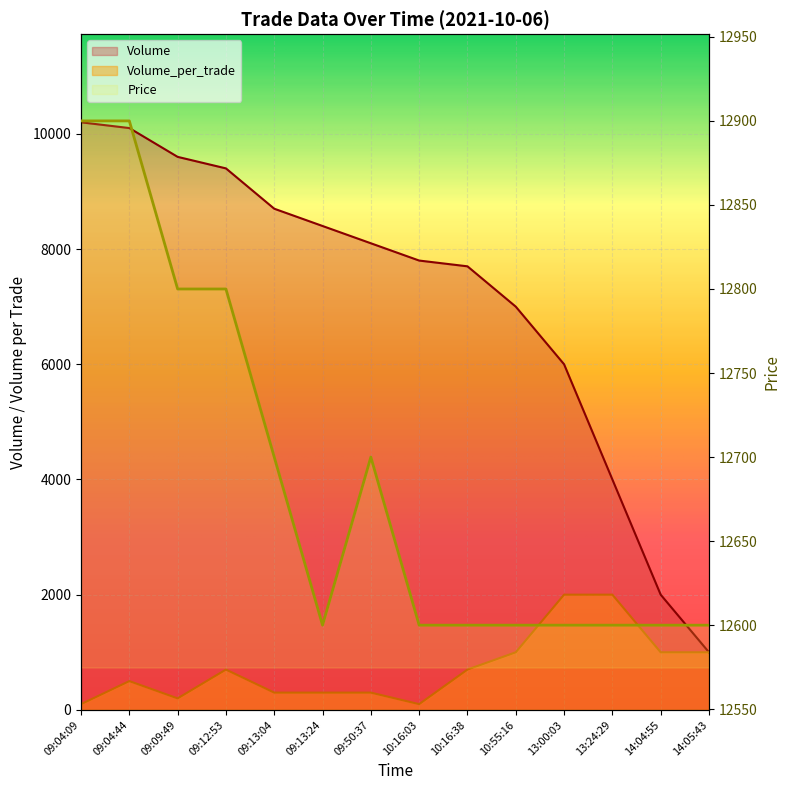

What is the sum of the Price values at 09:09:49 and 14:04:55?

25400